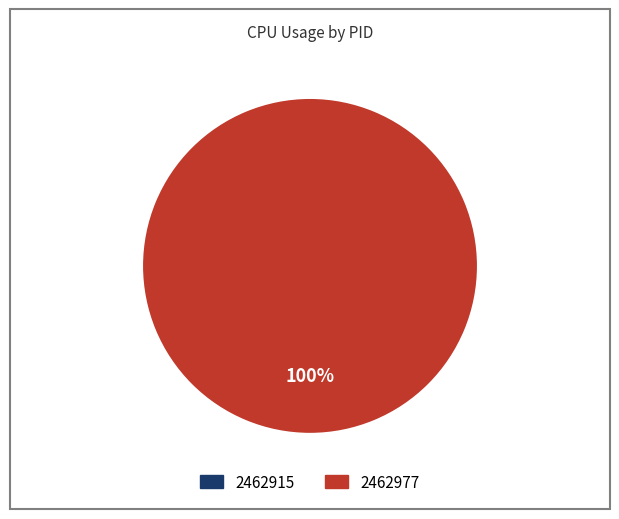

Between 2462977 and 2462915, which is larger?

2462977